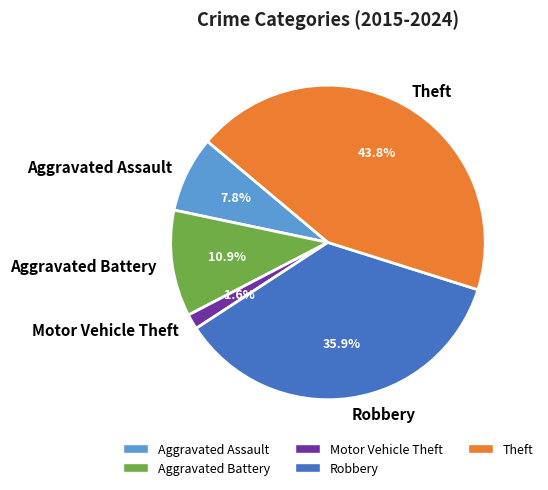

Is it true that Motor Vehicle Theft is 2% of the pie?

True